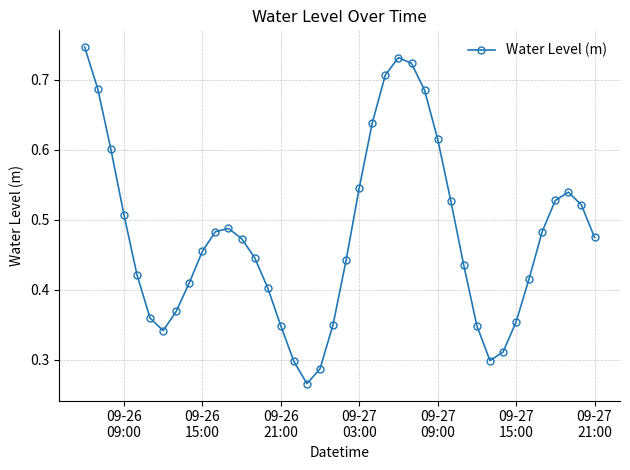

What is the sum of all values?

19.1